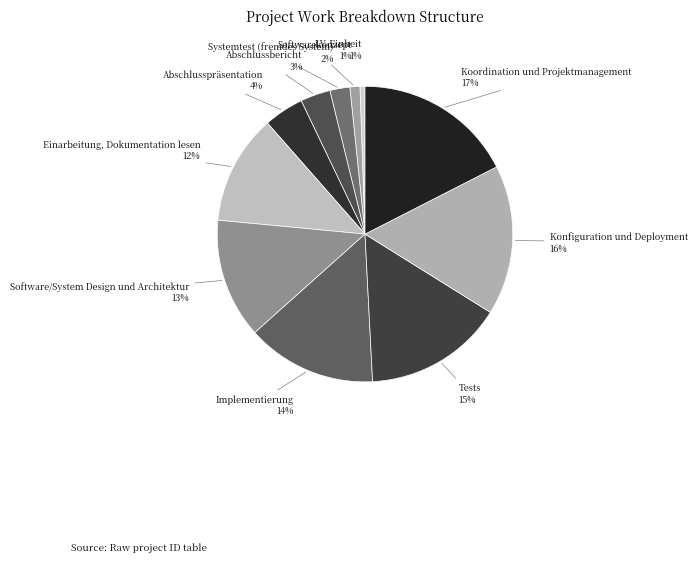

The Konfiguration und Deployment slice represents 11% of the pie. True or false?

False